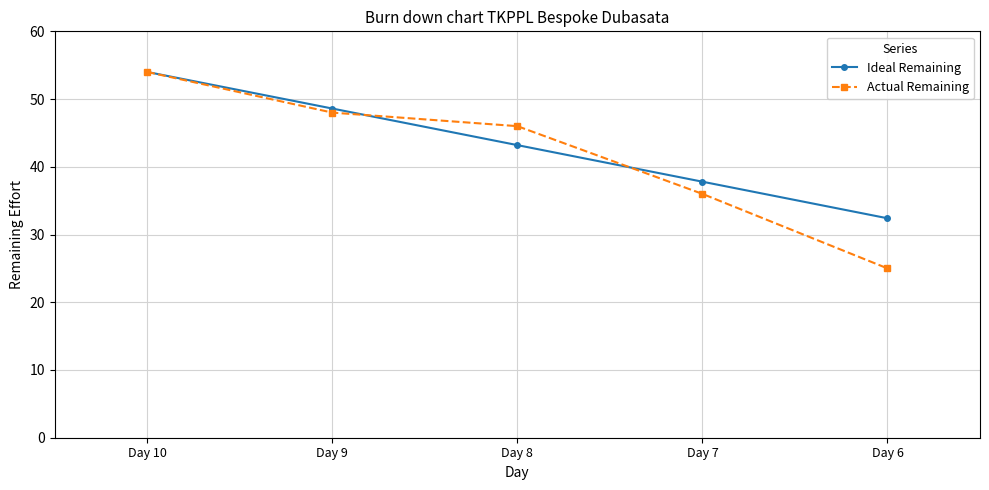

What is the difference between the maximum and minimum values in the Ideal Remaining series?

21.6